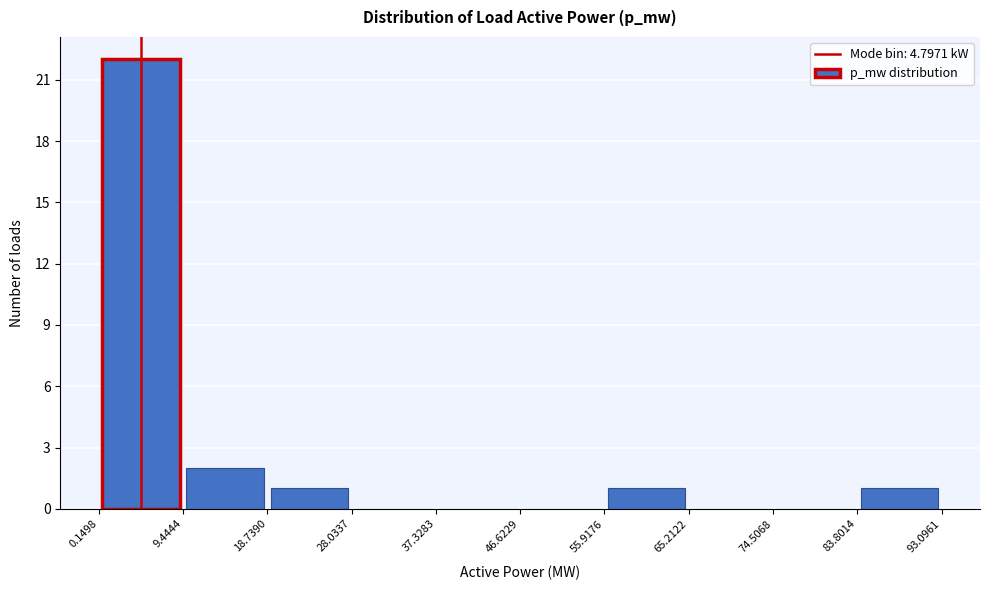

Reading left to right, transcribe this chart: for each bar, give the range it covers on the x-axis and its height. The values are not printed on the chart, so give them approximately, as read against the axis.

0.1498 to 9.4444: 22
9.4444 to 18.7390: 2
18.7390 to 28.0337: 1
28.0337 to 37.3283: 0
37.3283 to 46.6229: 0
46.6229 to 55.9176: 0
55.9176 to 65.2122: 1
65.2122 to 74.5068: 0
74.5068 to 83.8014: 0
83.8014 to 93.0961: 1